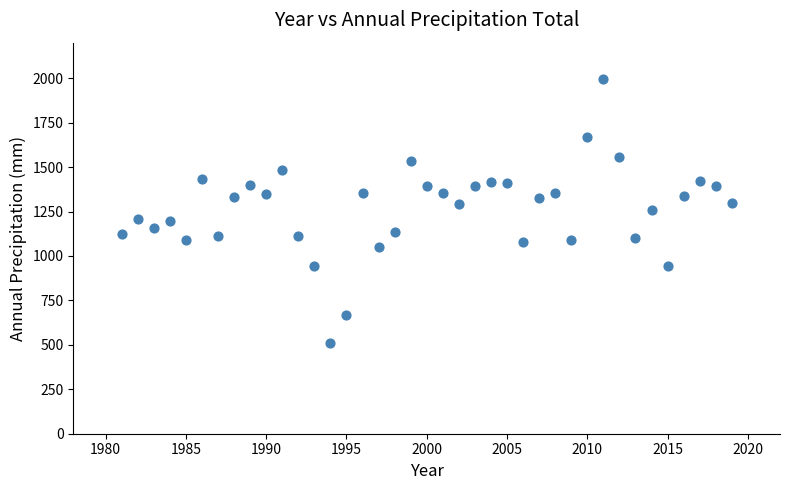

What is the range of Y values (max minus min)?

1485.5